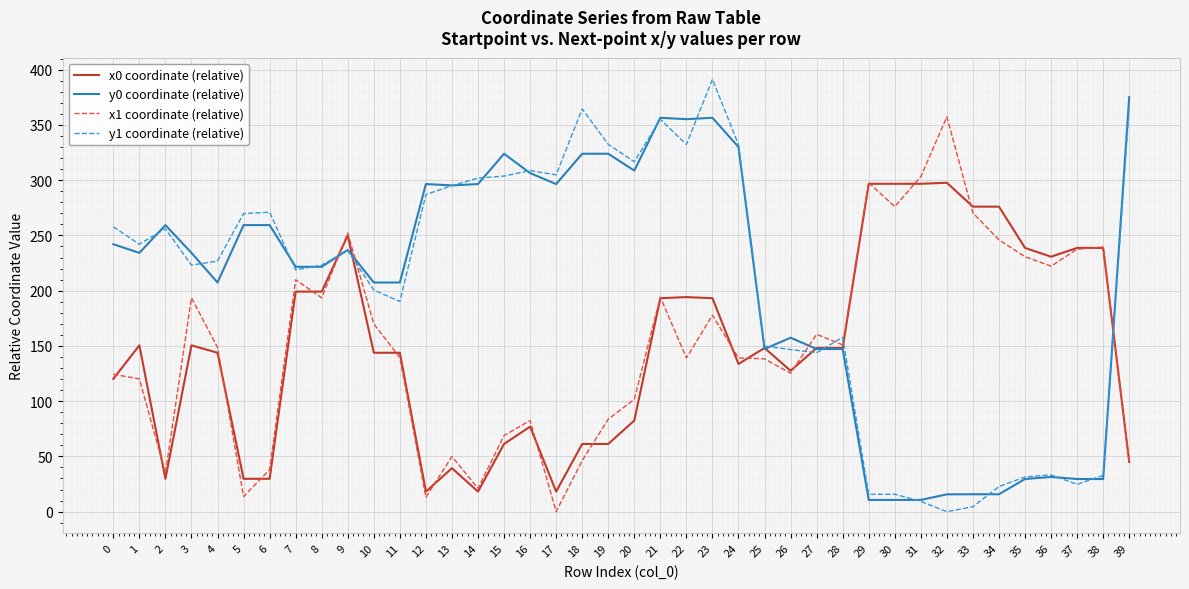

Is the value of x1 coordinate (relative) at 20 greater than the value of y0 coordinate (relative) at 28?

No